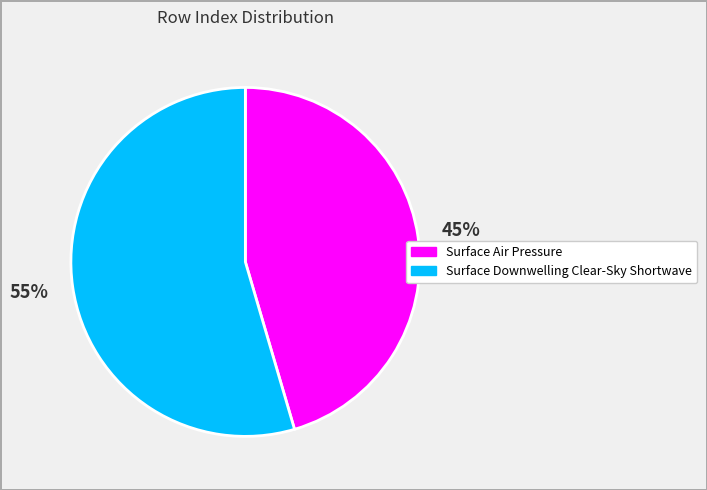

Is there any slice that represents more than half of the pie?

Yes